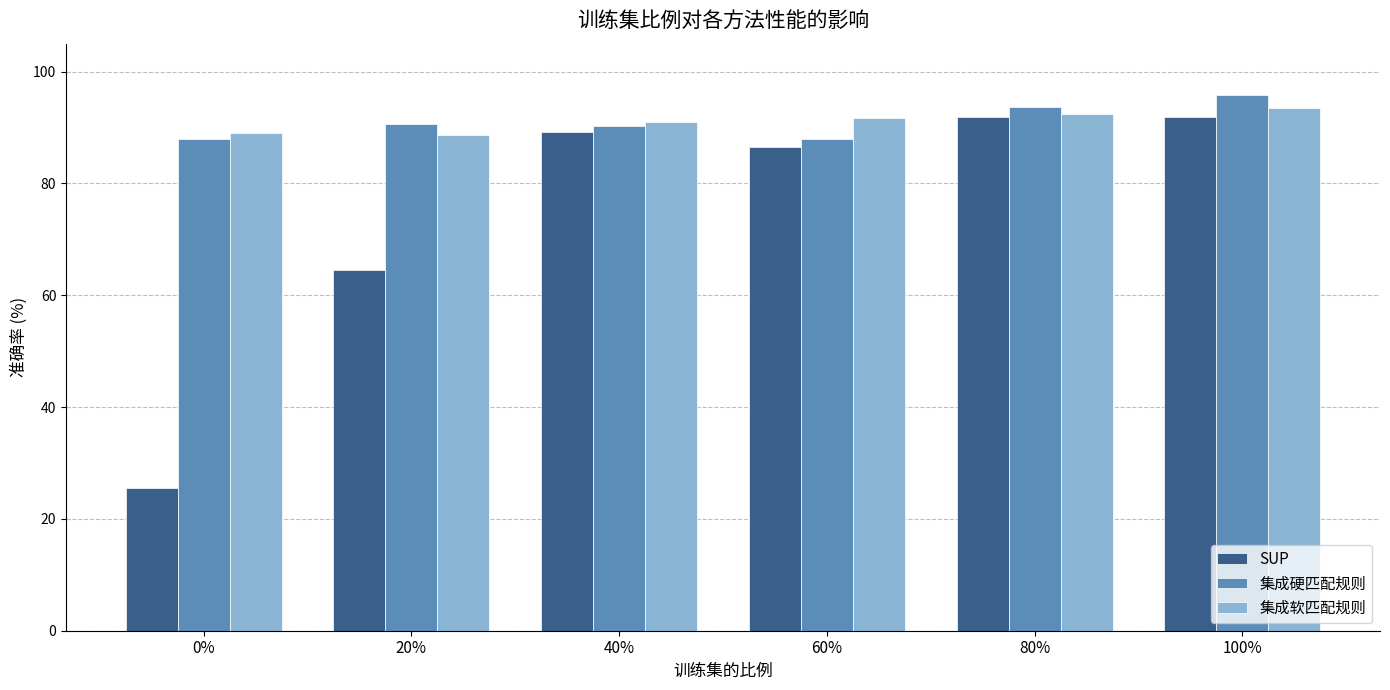

How many groups of bars are there?

6